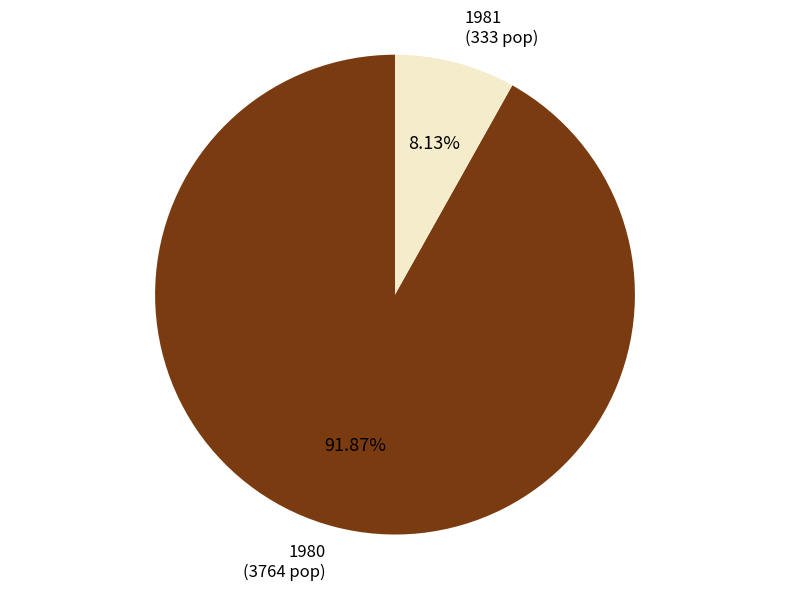

Does any single category account for the majority?

Yes